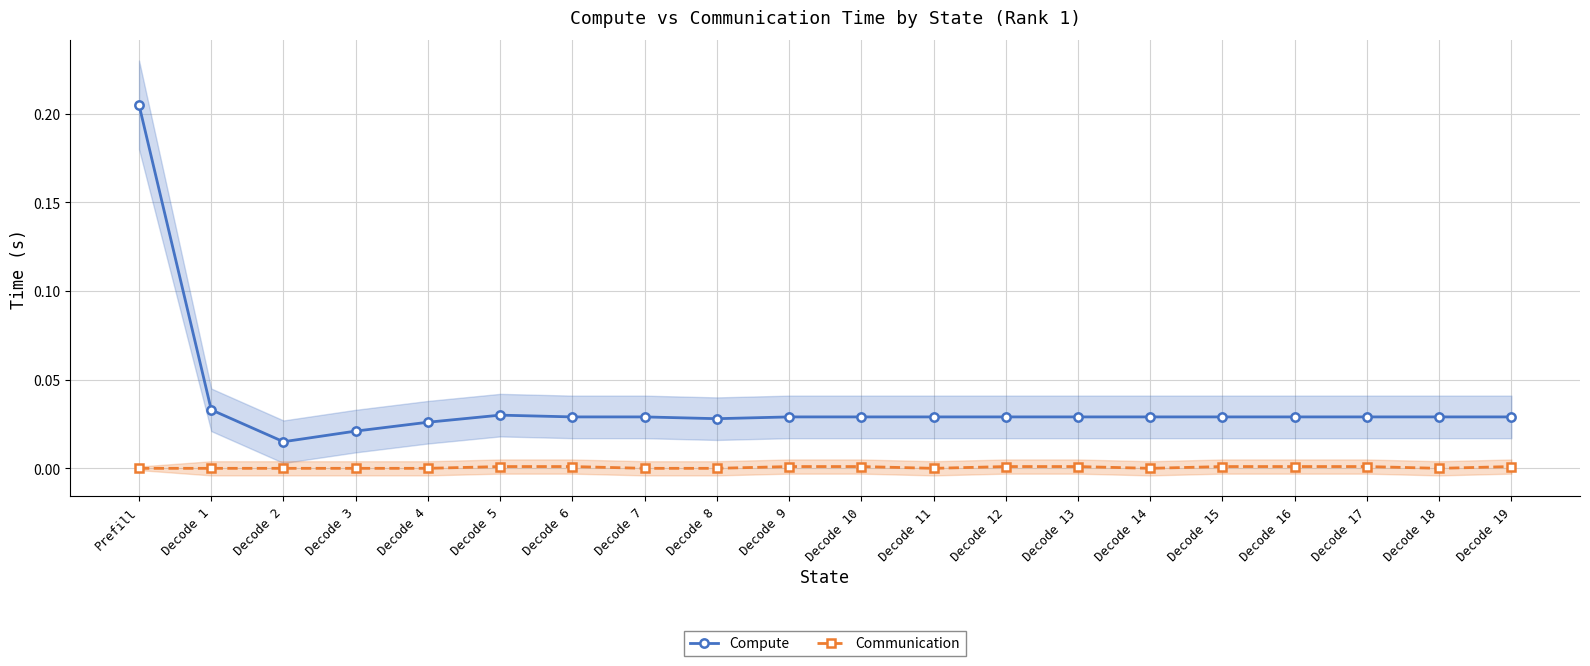

Reading right to left, list all the values displayed in this chart.

Compute: 0.0	0.0	0.0	0.0	0.0	0.0	0.0	0.0	0.0	0.0	0.0	0.0	0.0	0.0	0.0	0.0	0.0	0.0	0.0	0.2
Communication: 0.0	0.0	0.0	0.0	0.0	0.0	0.0	0.0	0.0	0.0	0.0	0.0	0.0	0.0	0.0	0.0	0.0	0.0	0.0	0.0